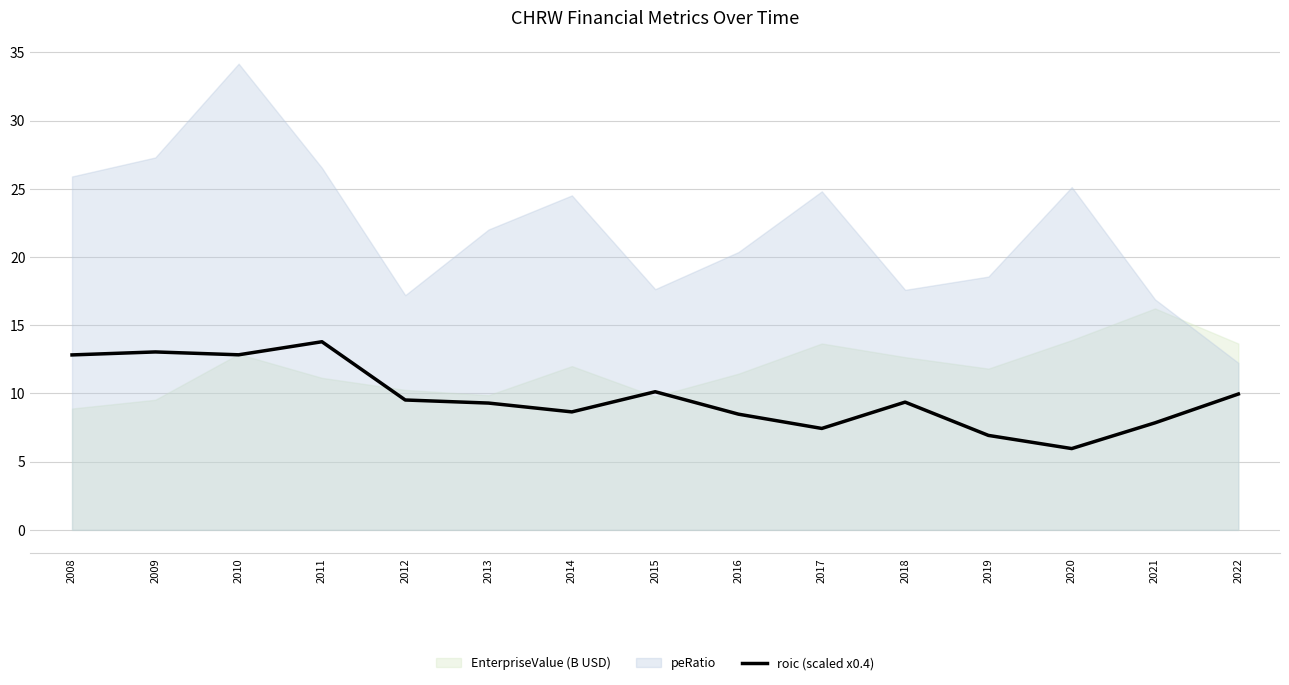

Reading left to right, extract all data points from this chart.

2008=12.8	2009=13.0	2010=12.8	2011=13.8	2012=9.5	2013=9.3	2014=8.6	2015=10.1	2016=8.5	2017=7.4	2018=9.4	2019=6.9	2020=6.0	2021=7.8	2022=10.0